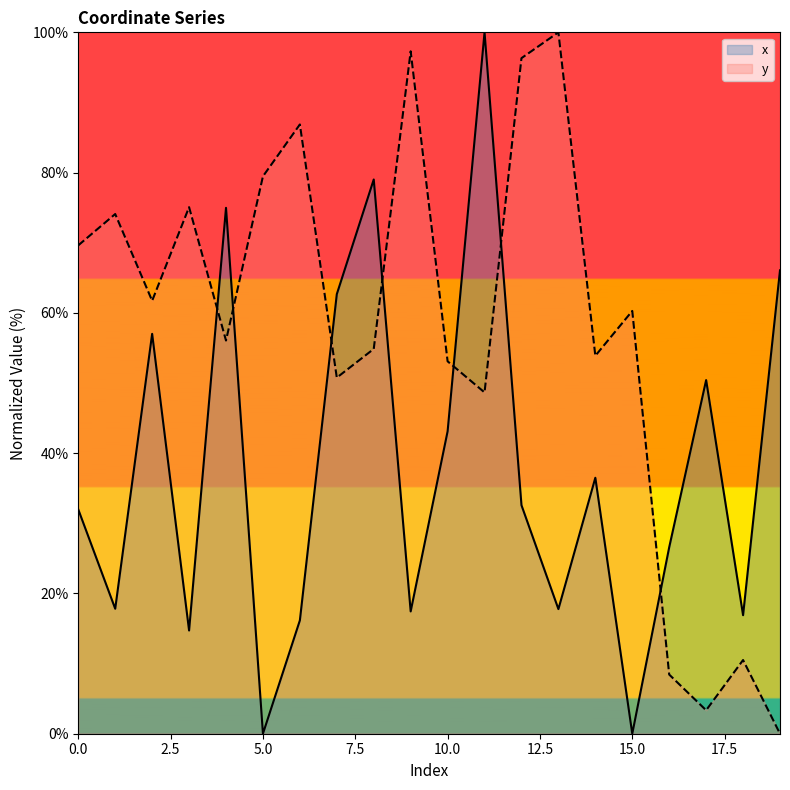

Reading right to left, transcribe all the data shown in this chart.

x: 66.1	16.9	50.4	26.6	0.0	36.5	17.8	32.6	100.0	43.1	17.4	79.0	62.7	16.2	0.0	75.0	14.7	57.0	17.8	32.0
y: 0.0	10.5	3.3	8.4	60.3	53.9	100.0	96.3	48.7	53.1	97.3	54.9	50.8	86.9	79.5	56.1	75.1	61.7	74.1	69.6